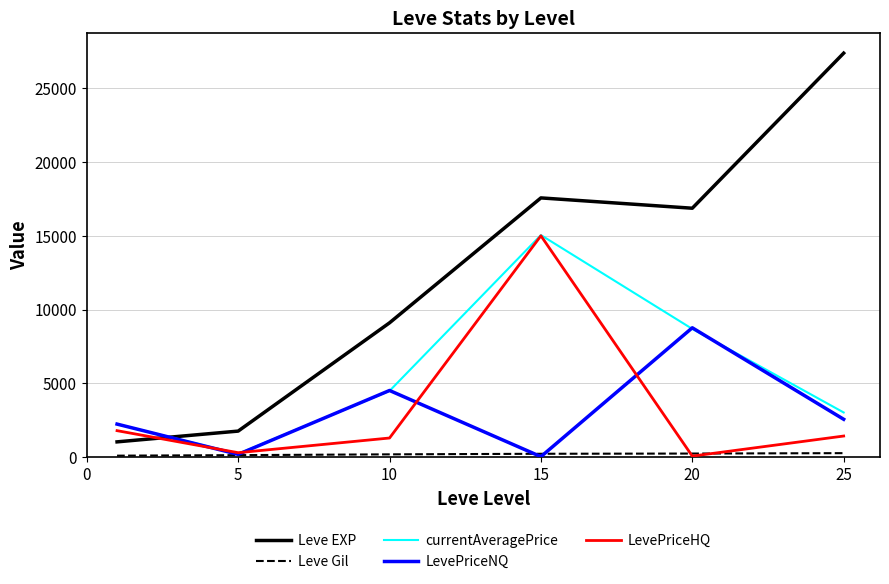

Which series has the largest range (max minus min)?

Leve EXP